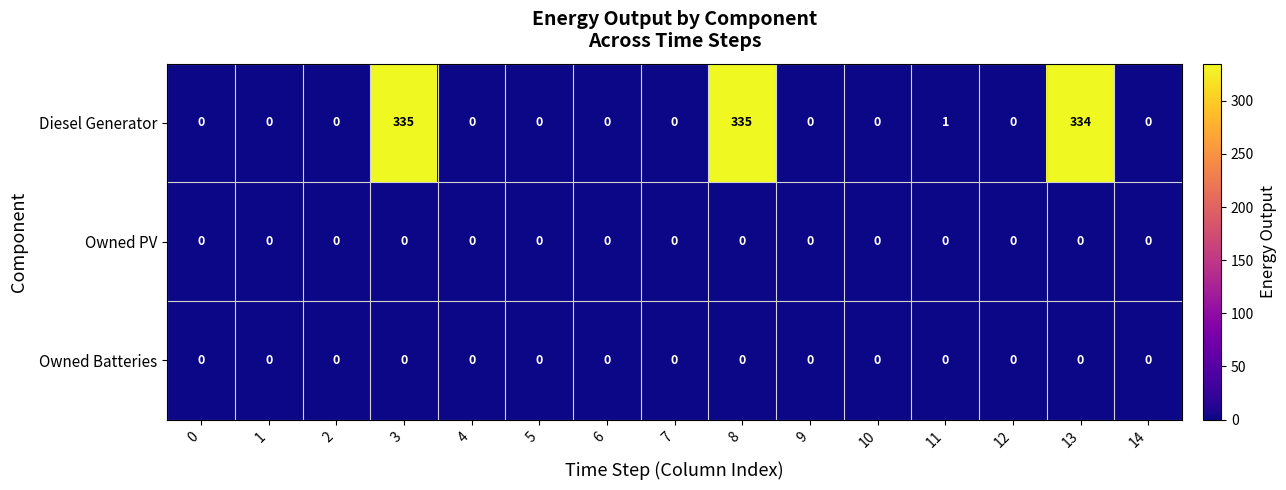

What is the difference between the maximum and minimum values in the Diesel Generator series?

335